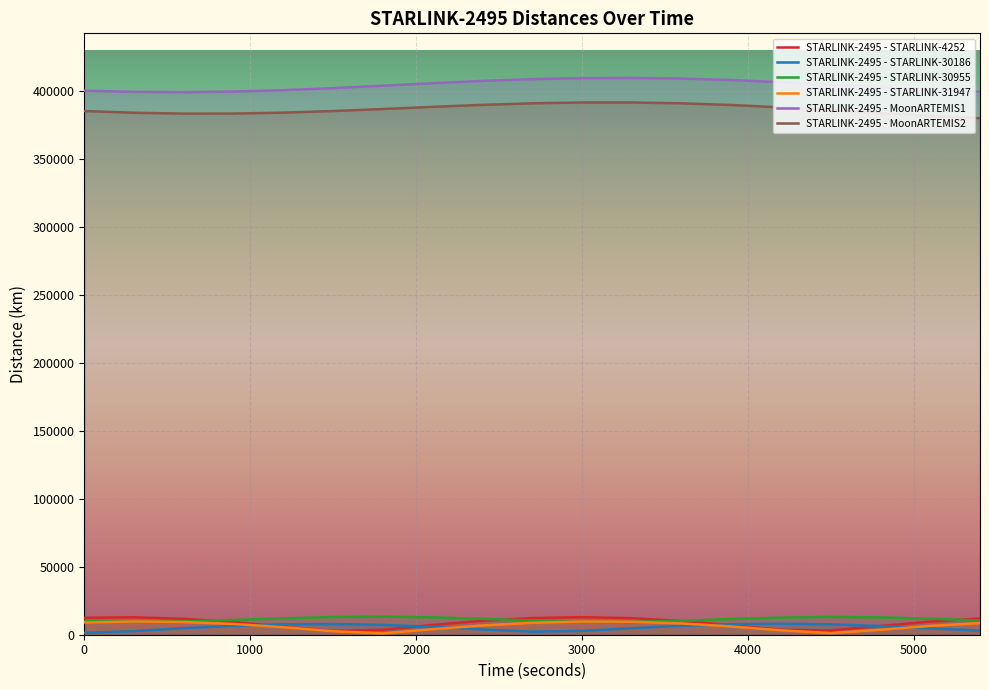

How many data points in STARLINK-2495 - STARLINK-4252 are less than 9682?

9